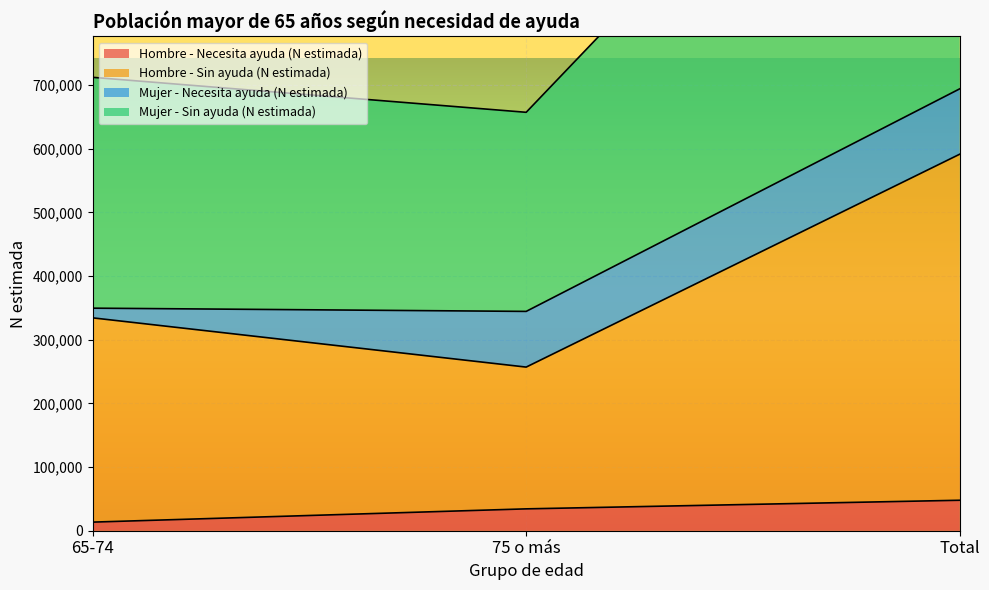

Which series has the widest spread of values?

Mujer - Sin ayuda (N estimada)